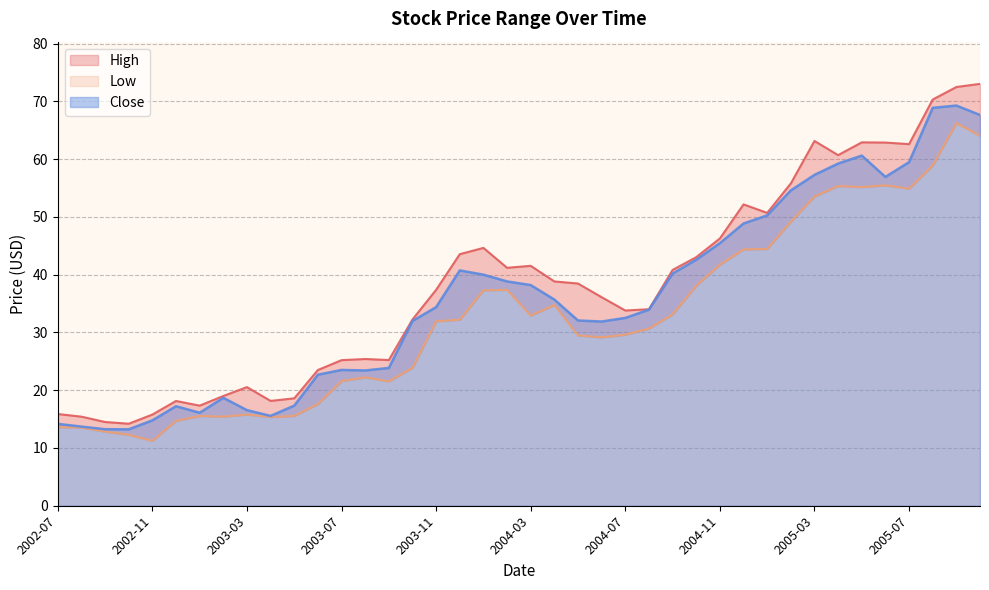

True or false: Close and Low cross at least once.

False